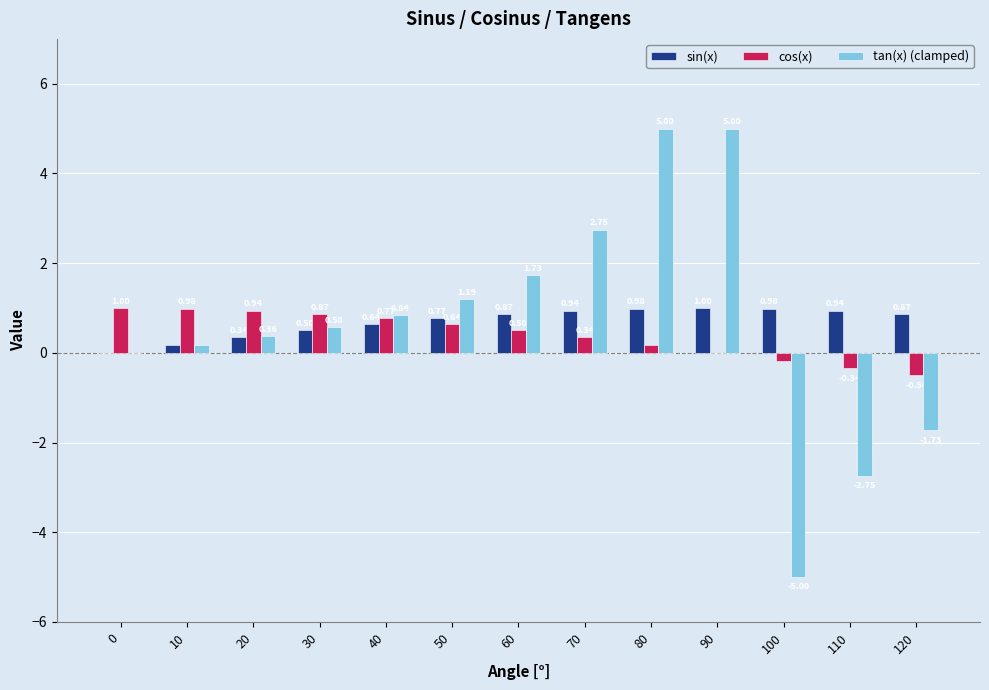

Are the bars grouped side by side (vs. stacked)?

Yes